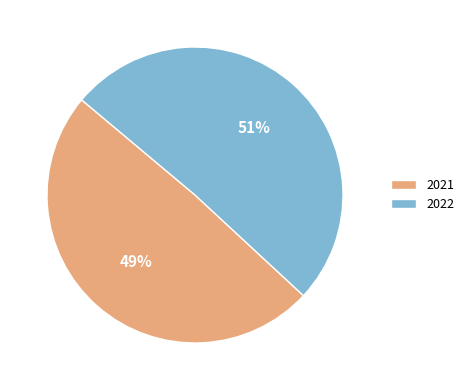

Between 2021 and 2022, which is larger?

2022